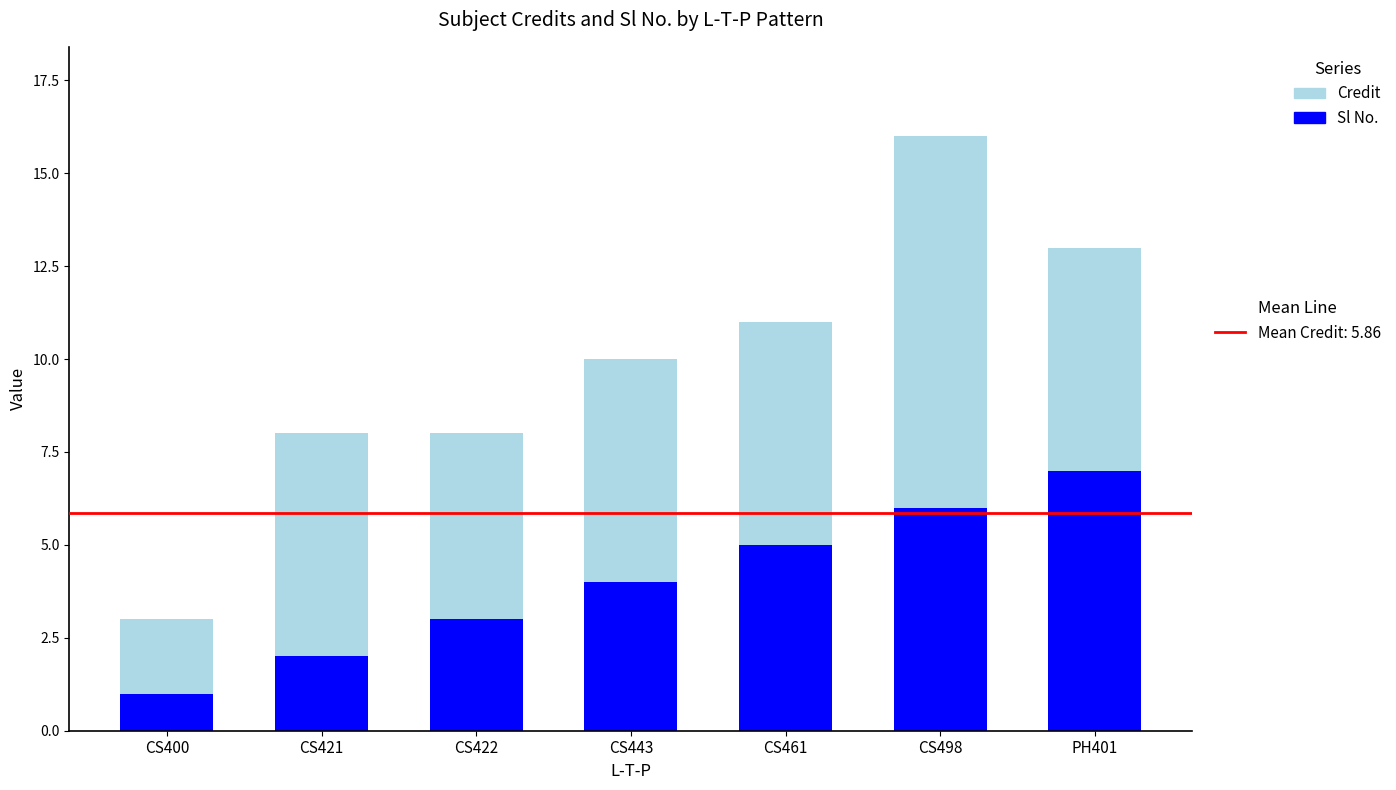

How many categories are shown in the chart?

7